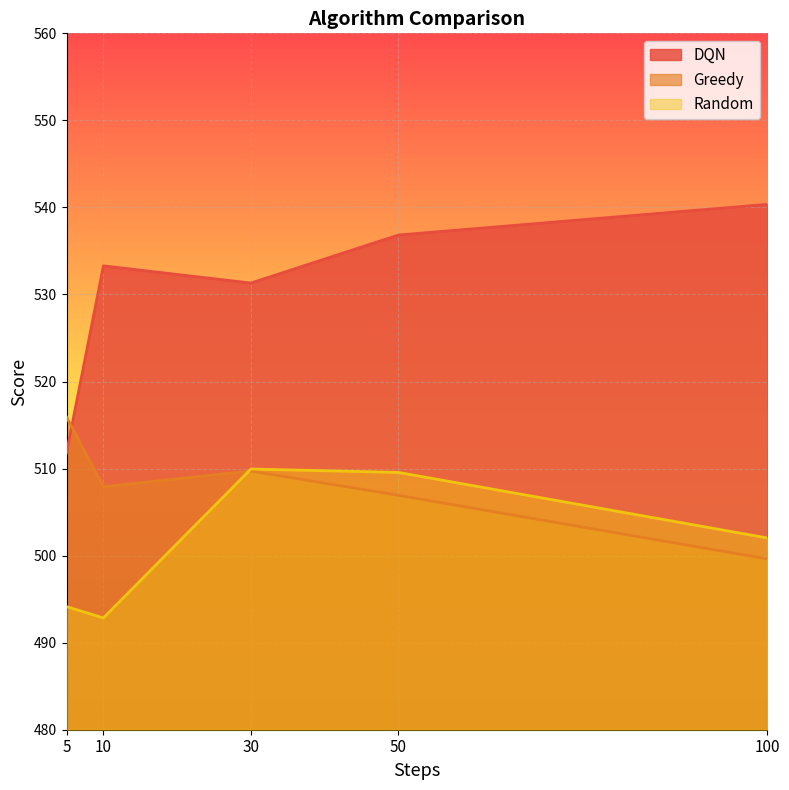

Which series has the widest spread of values?

DQN